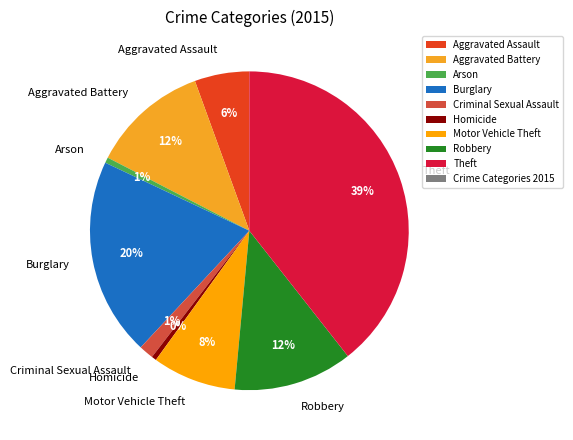

To the nearest percent, what percentage of the pie is Motor Vehicle Theft?

8%